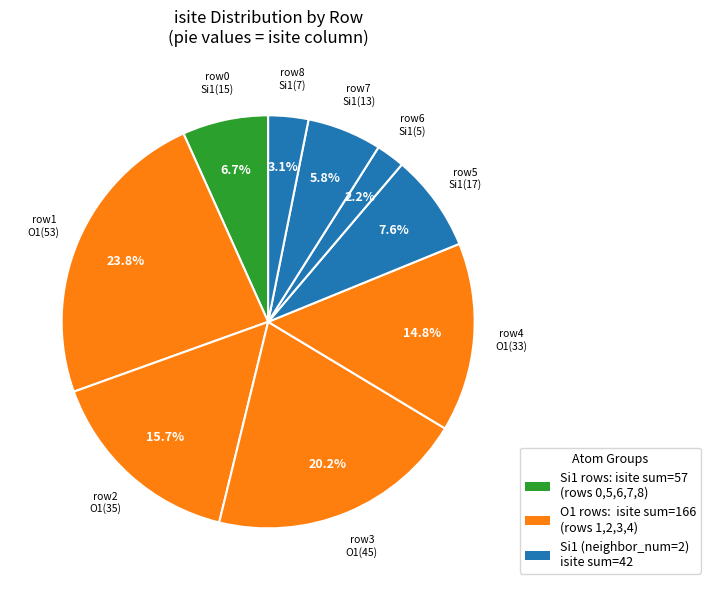

How many segments does this pie chart have?

9